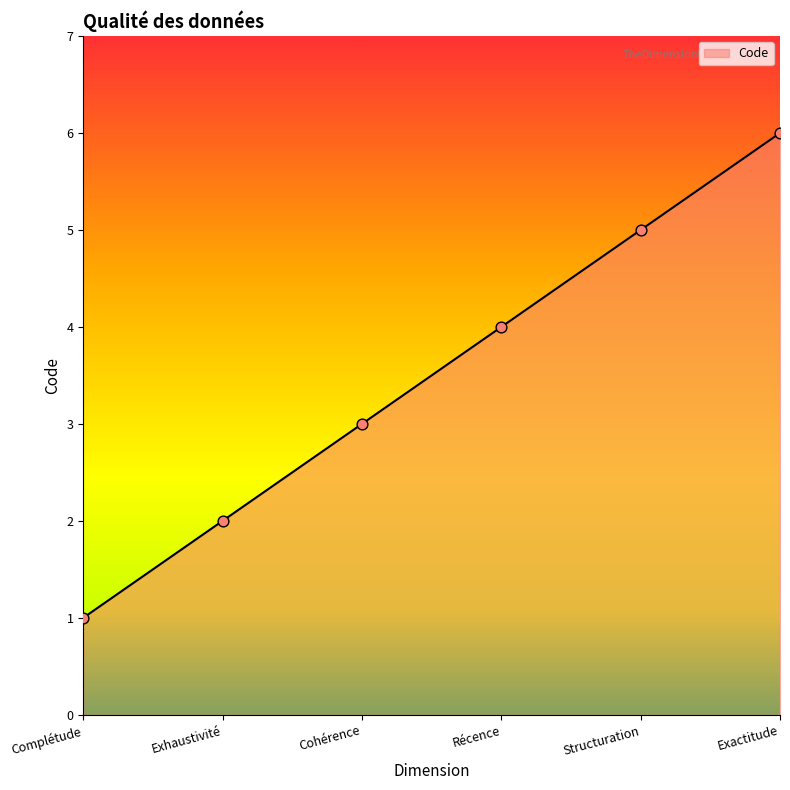

Which has a higher value, Exhaustivité or Récence?

Récence